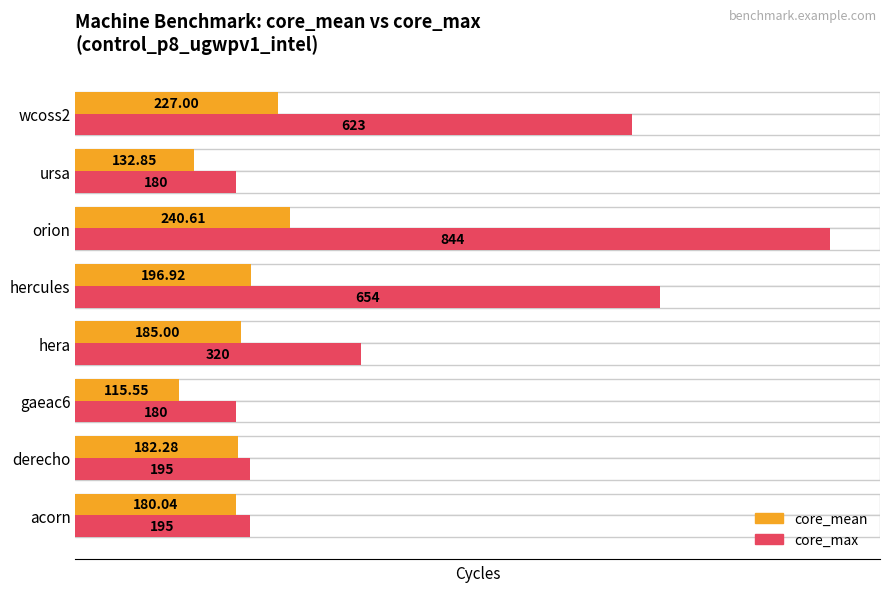

What is the difference between the core_max values at acorn and ursa?

15.0